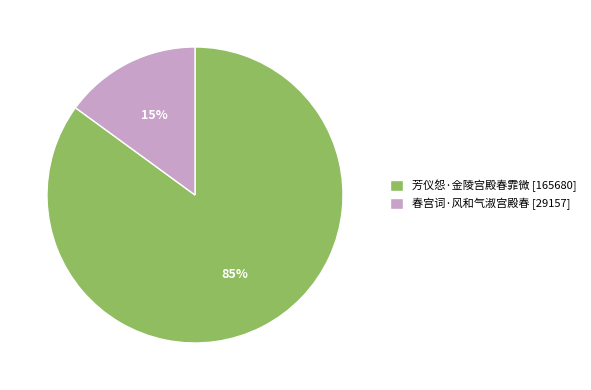

To the nearest percent, what is the difference between the largest and smallest slice percentages?

70%